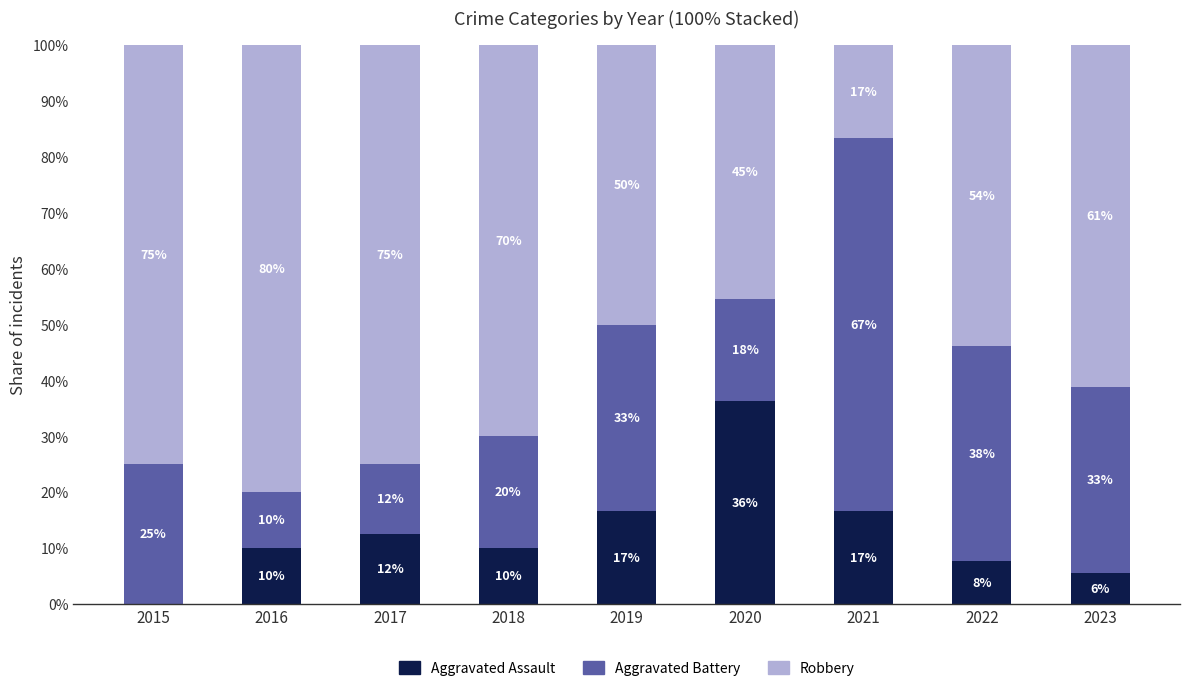

Are the bars horizontal?

No